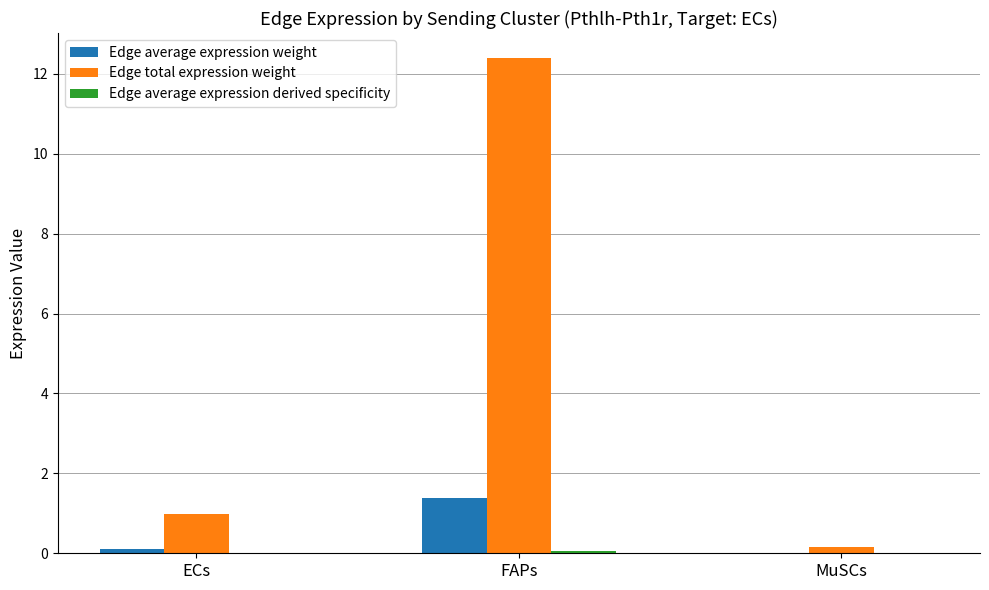

Between ECs and FAPs, which series saw the biggest shift?

Edge total expression weight